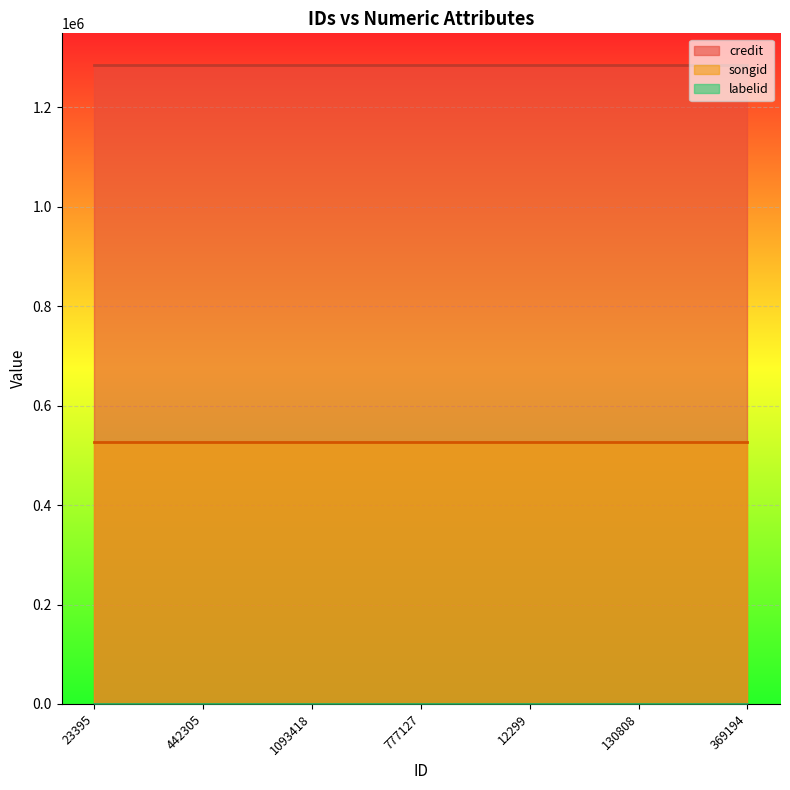

How many categories are shown in the chart?

7